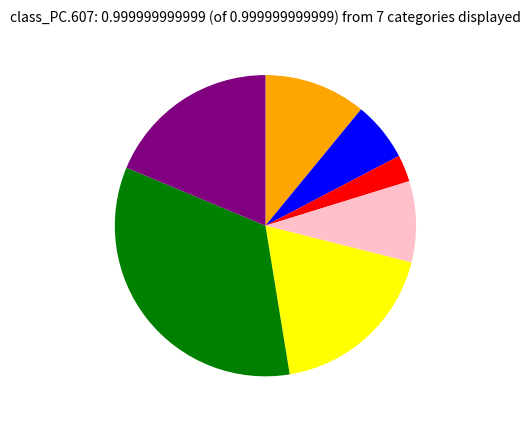

Is there a majority slice in this chart?

No